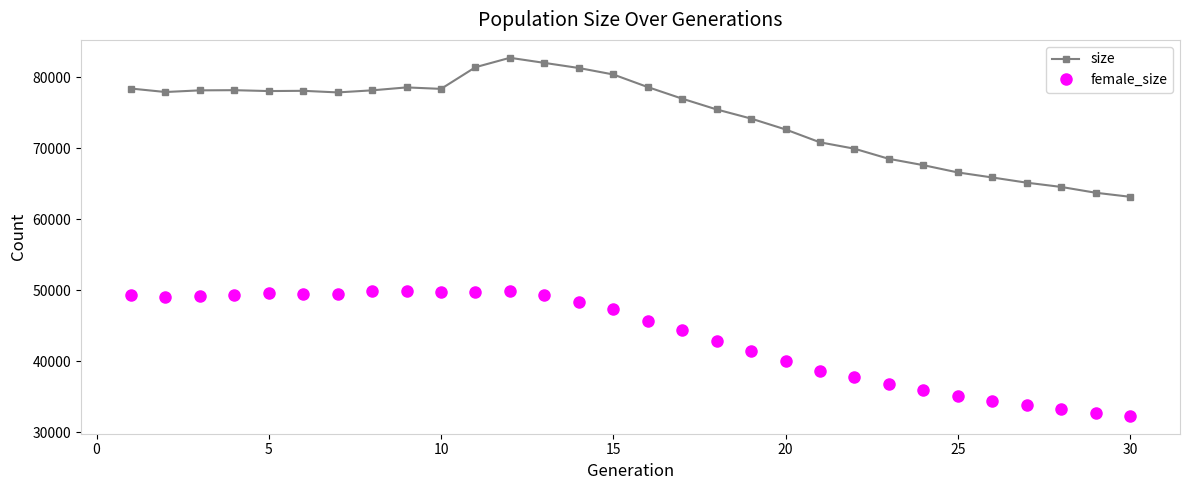

What is the average value of the size series?

74453